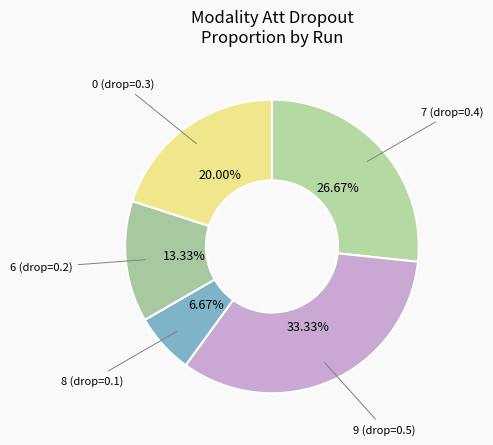

Is 8 the majority of the pie?

No